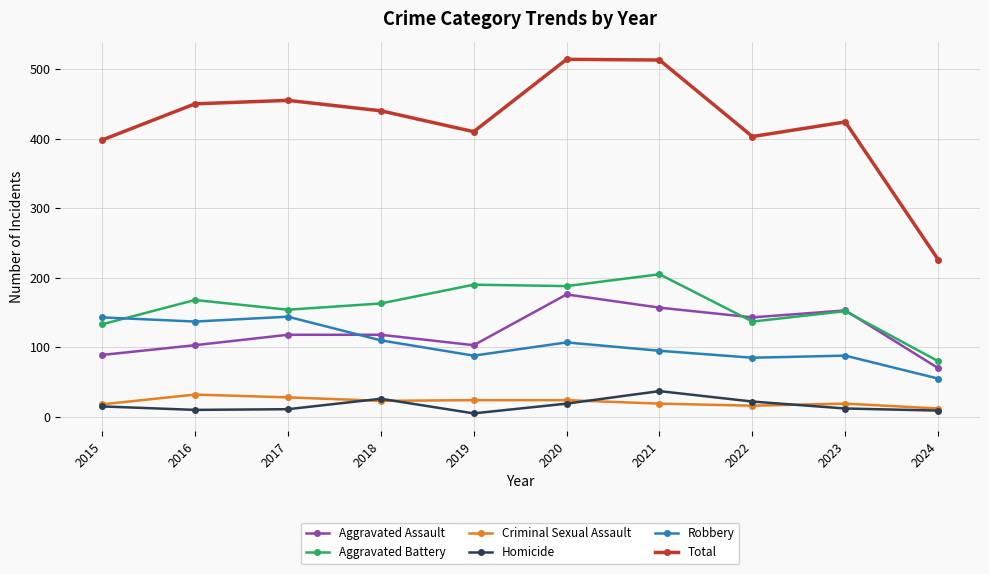

Does the chart display data point markers on the line(s)?

Yes